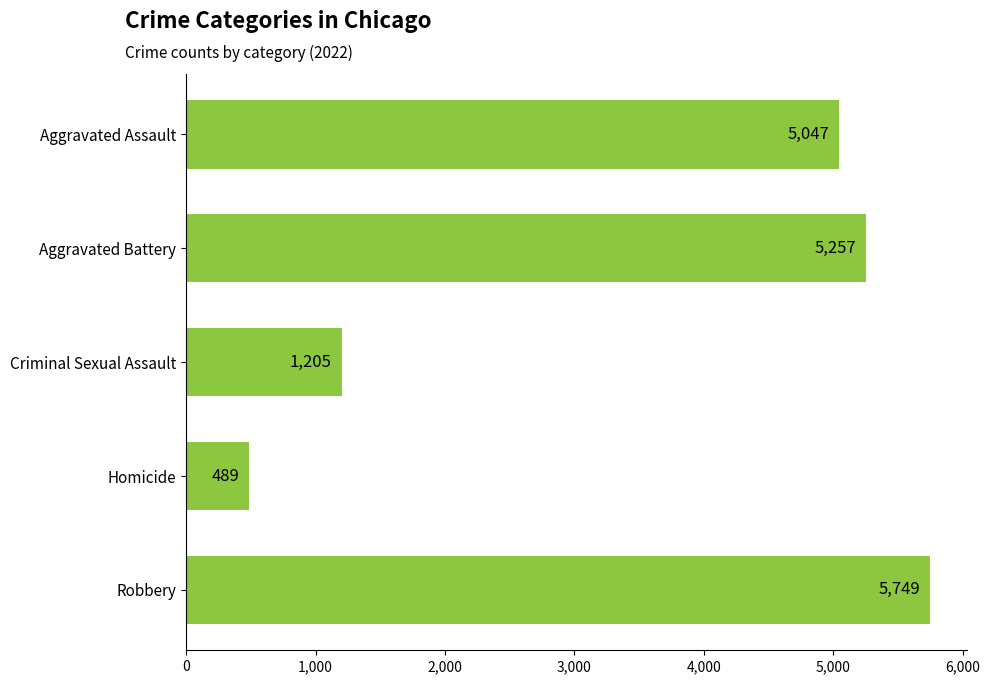

How many bars are there in total?

5